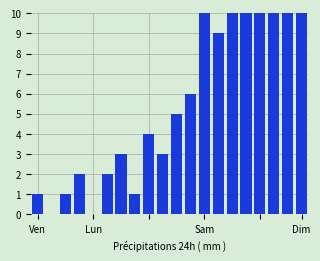

What is the greatest value displayed?

10